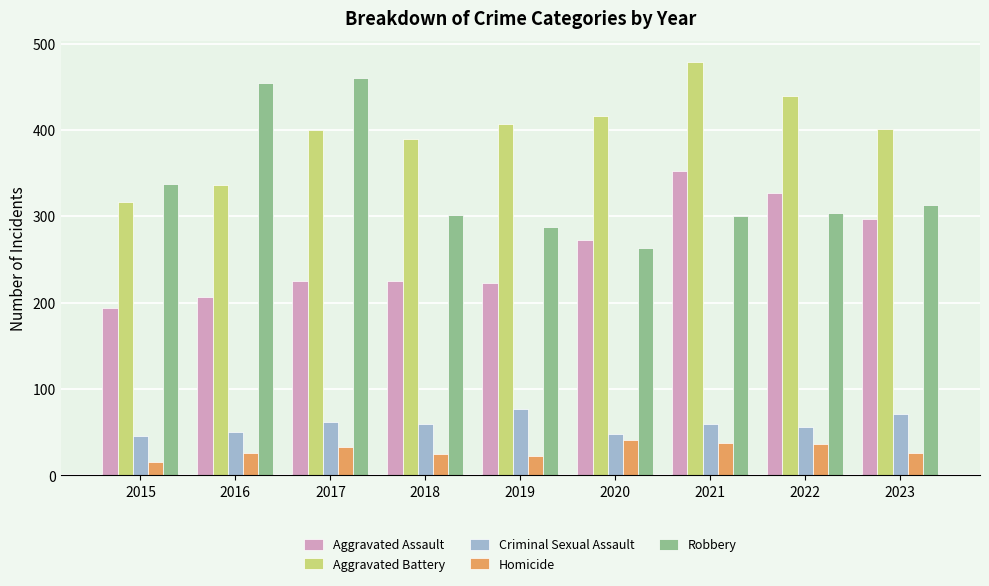

The value of Aggravated Assault at 2022 is 174. True or false?

False